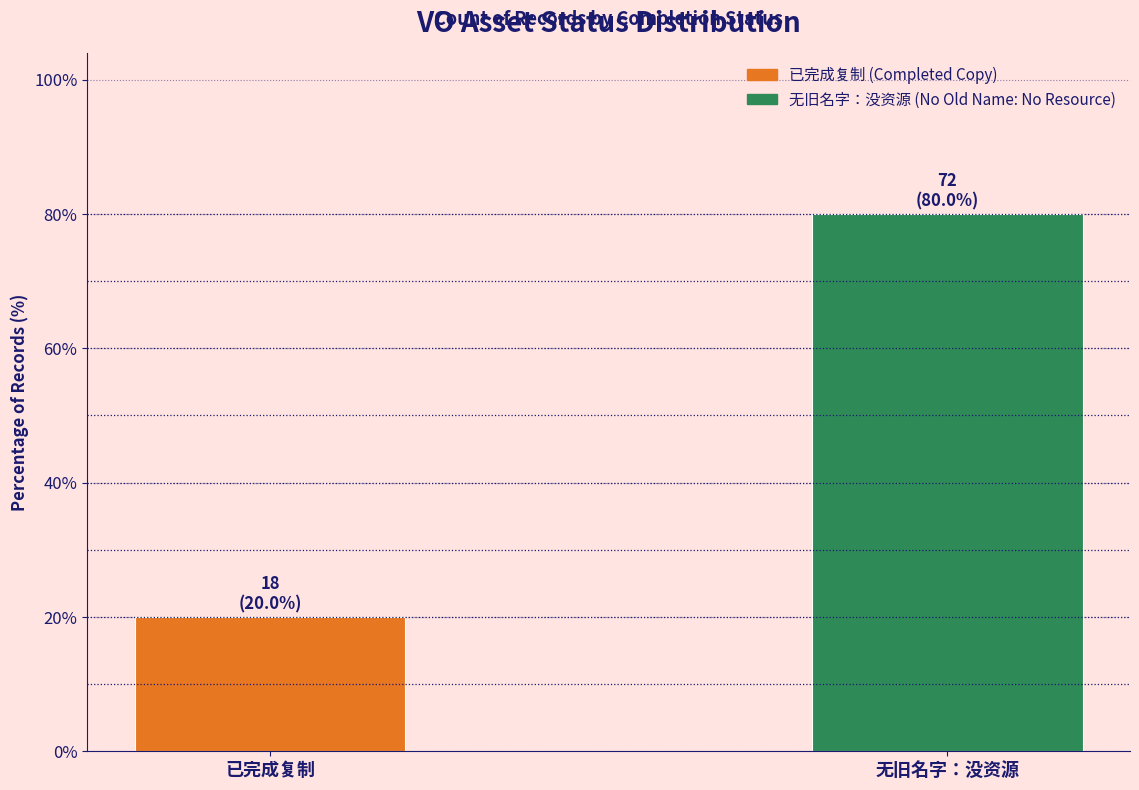

Reading left to right, list all the values displayed in this chart.

已完成复制=20	无旧名字：没资源=80